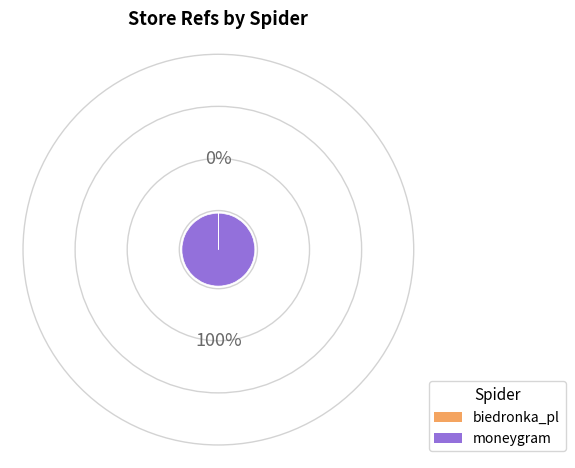

Does any single category account for the majority?

Yes